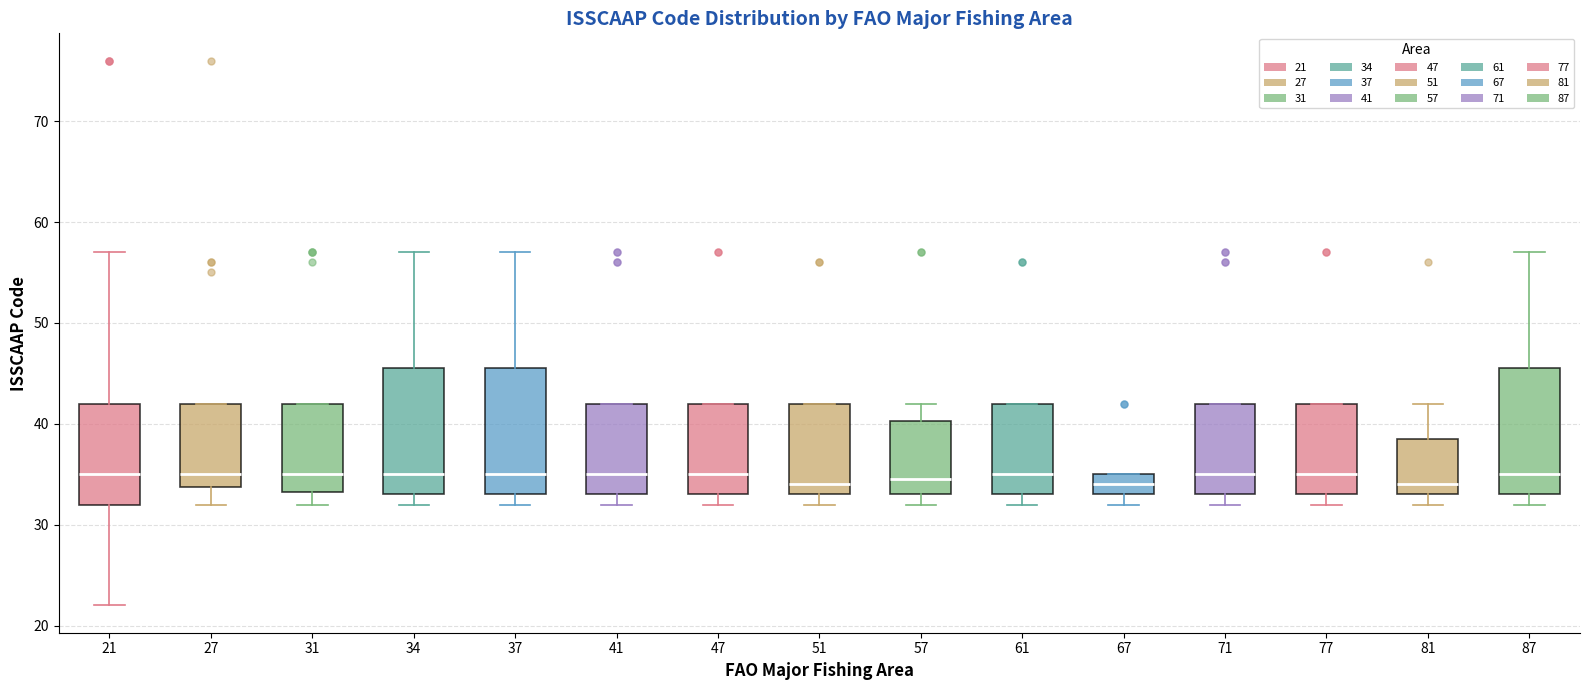

Reading left to right, transcribe this box plot: for each box, give where its median line is, the range the box spans, and where its two whiskers end, as read against the y-axis. The values are not printed on the chart, so give them approximately, as read against the axis.

21: median 35, box 32 to 42, whiskers 22 to 57
27: median 35, box 34 to 42, whiskers 32 to 42
31: median 35, box 33 to 42, whiskers 32 to 42
34: median 35, box 33 to 46, whiskers 32 to 57
37: median 35, box 33 to 46, whiskers 32 to 57
41: median 35, box 33 to 42, whiskers 32 to 42
47: median 35, box 33 to 42, whiskers 32 to 42
51: median 34, box 33 to 42, whiskers 32 to 42
57: median 35, box 33 to 40, whiskers 32 to 42
61: median 35, box 33 to 42, whiskers 32 to 42
67: median 34, box 33 to 35, whiskers 32 to 35
71: median 35, box 33 to 42, whiskers 32 to 42
77: median 35, box 33 to 42, whiskers 32 to 42
81: median 34, box 33 to 39, whiskers 32 to 42
87: median 35, box 33 to 46, whiskers 32 to 57